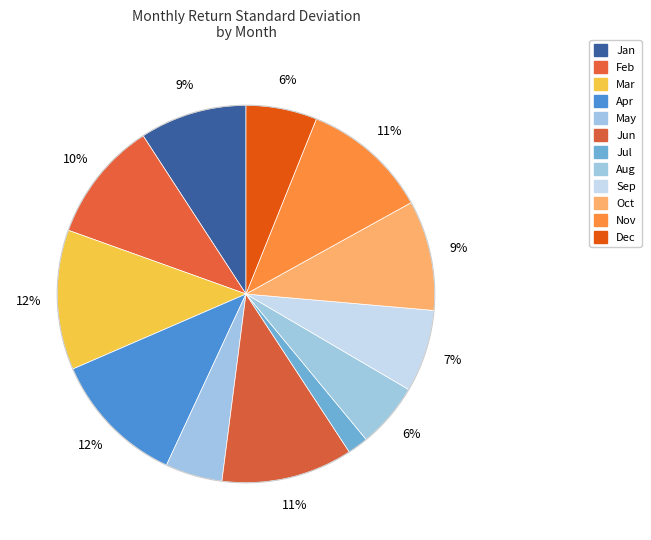

To the nearest percent, what is the difference between the Mar and Jan slice percentages?

3%